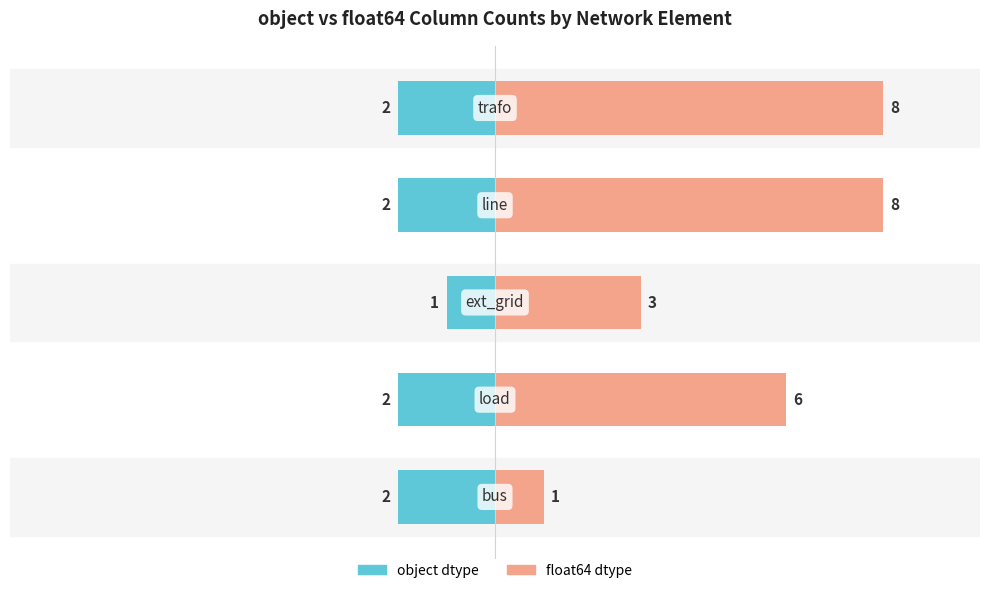

Read the float64 dtype value at 2.

3